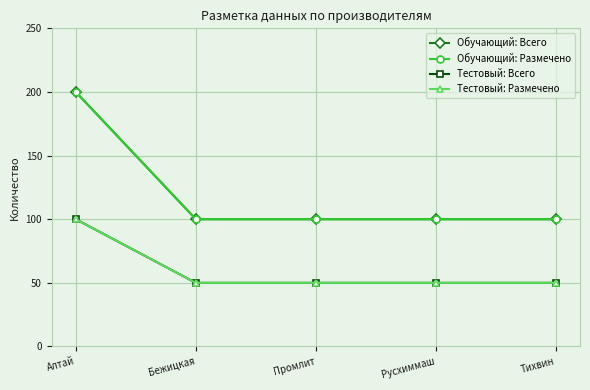

True or false: Тестовый: Всего has more than 1 interior local peaks.

False